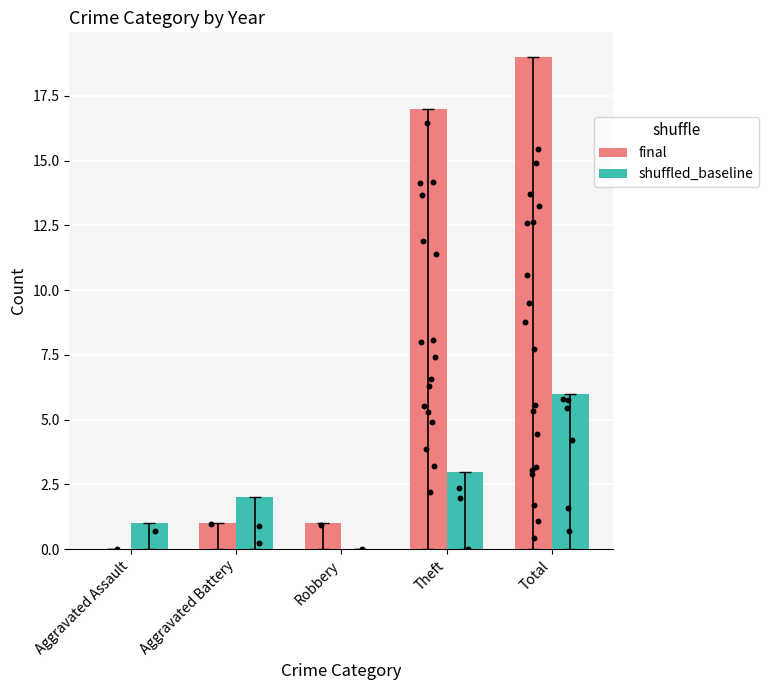

Is the value of final at Aggravated Assault greater than the value of shuffled_baseline at Theft?

No